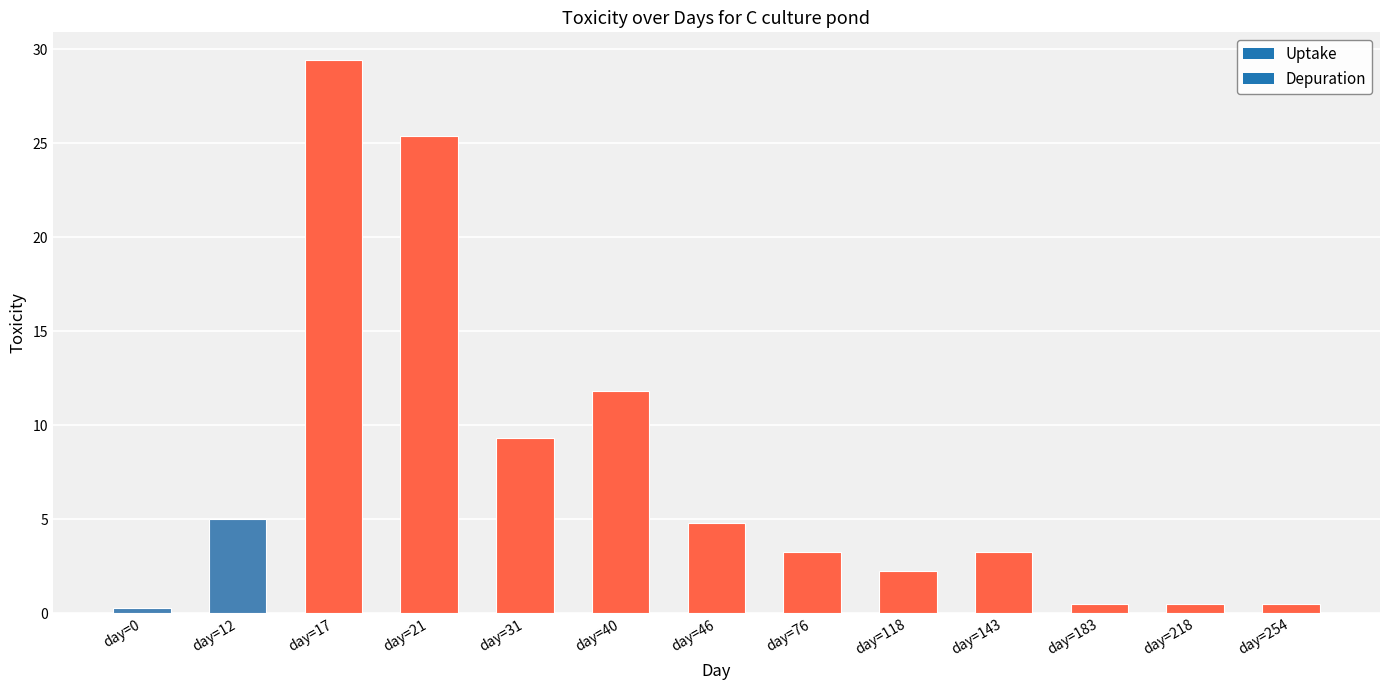

What value does the data have at day=31?

9.3